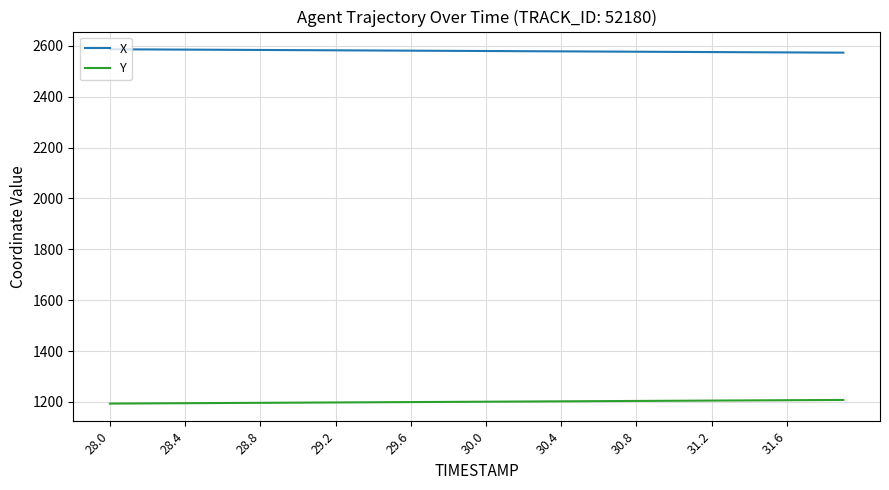

List the series in order of their overall mean, highest first.

X, Y